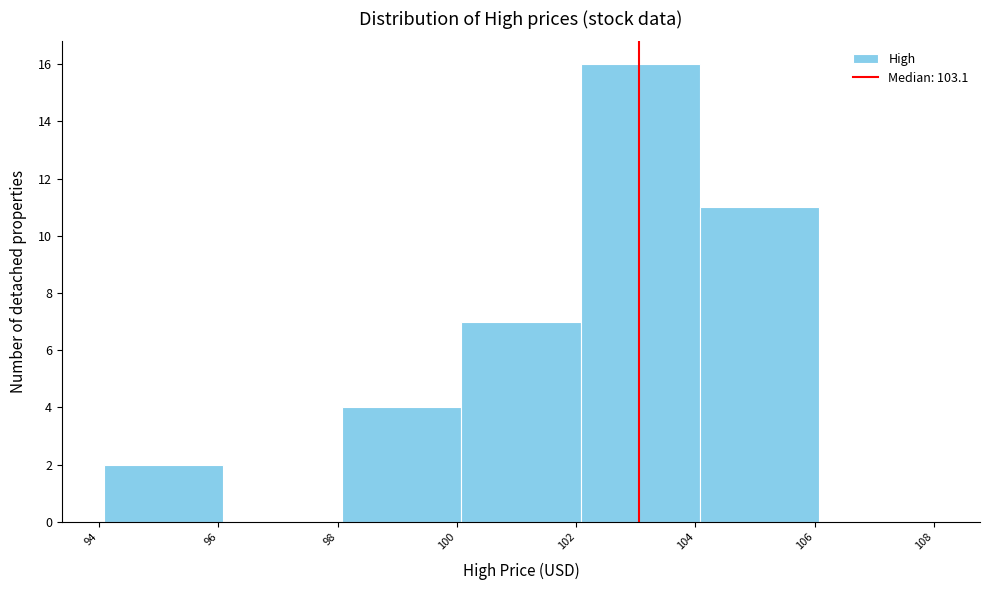

Reading left to right, list every bar in this chart as the range it spans on the x-axis followed by its height. Neither the bar edges nor the heights are printed on the chart, so give them approximately, as read against the axes.

94 to 96: 2
96 to 98: 0
98 to 100: 4
100 to 102: 7
102 to 104: 16
104 to 106: 11
106 to 108: 0